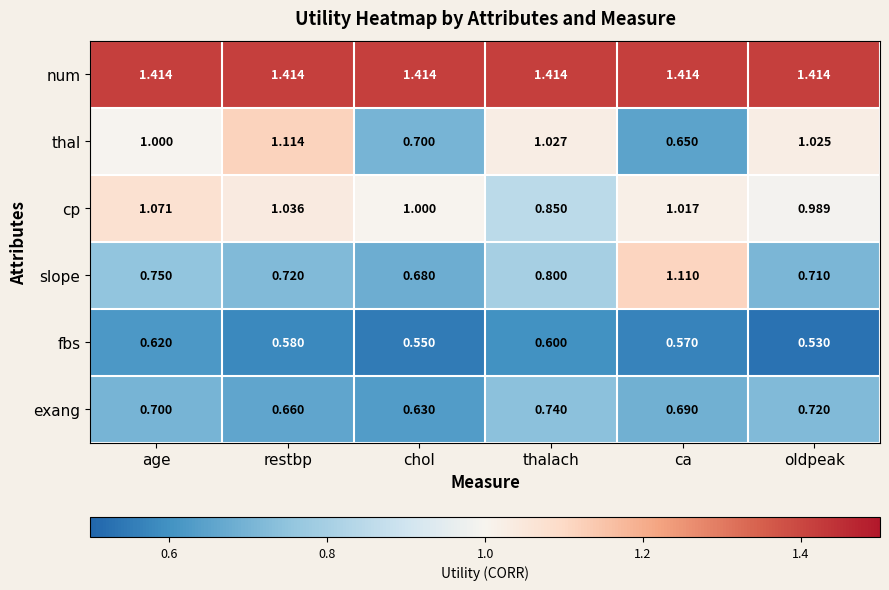

Which series has the largest total across all categories?

num